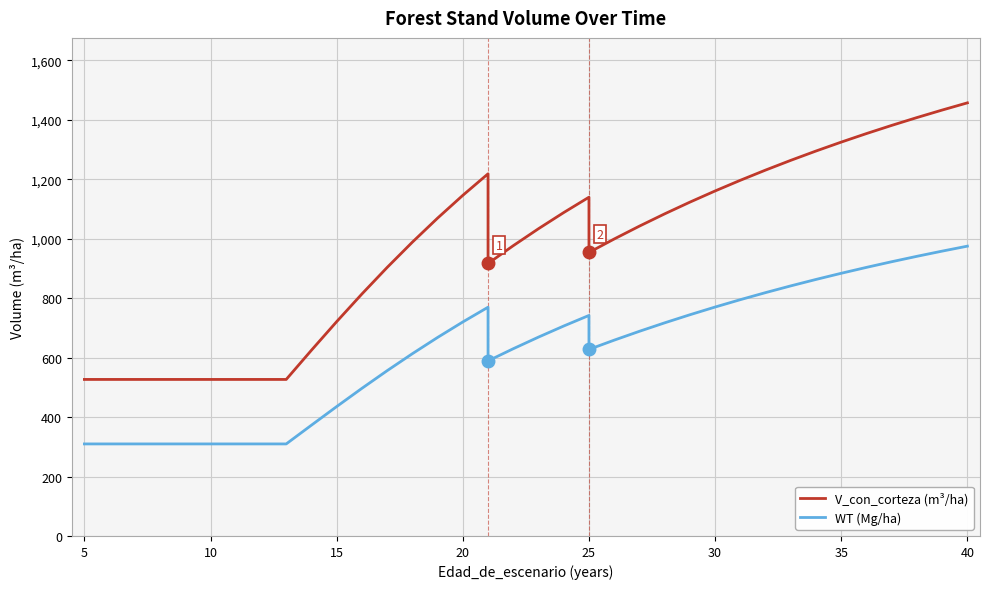

What is the label of the 17th point from the left?

20